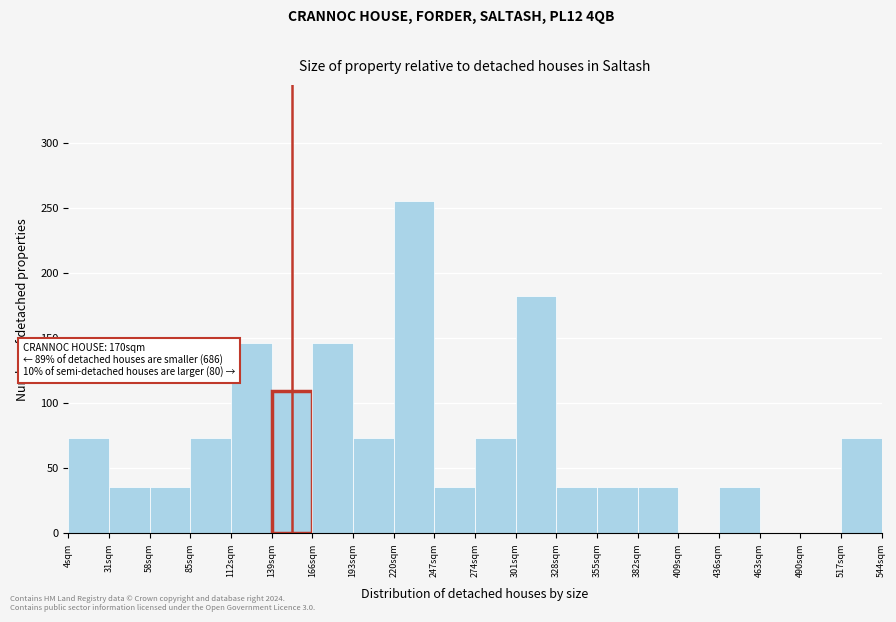

Which range on the x-axis has the tallest bar?

220 to 247